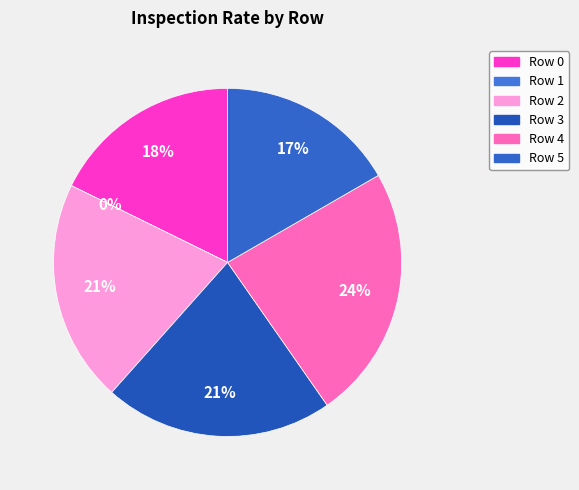

To the nearest percent, what is the difference between the largest and smallest slice percentages?

24%